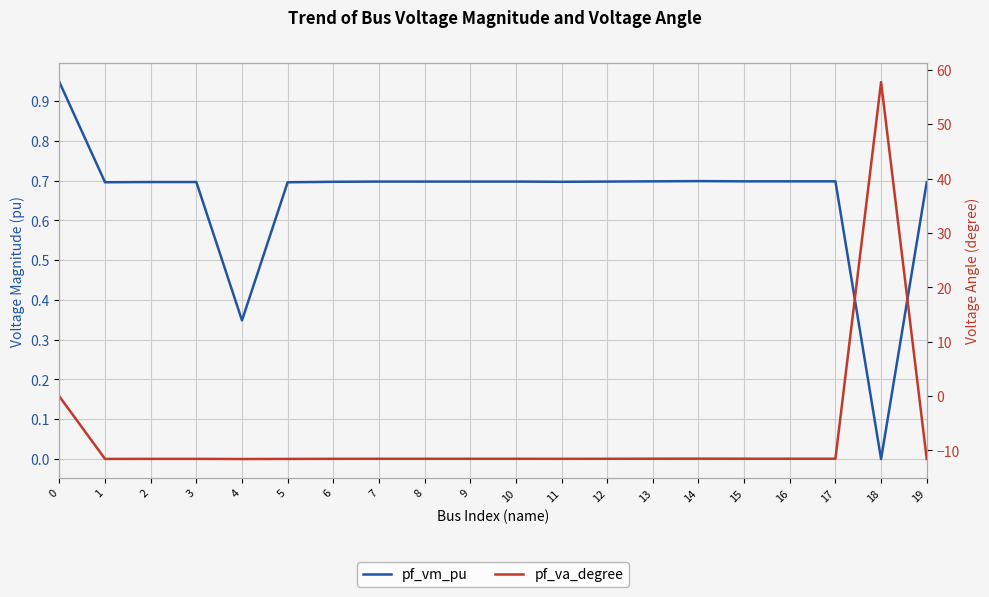

The value of pf_vm_pu at 8 is 0.7. True or false?

True